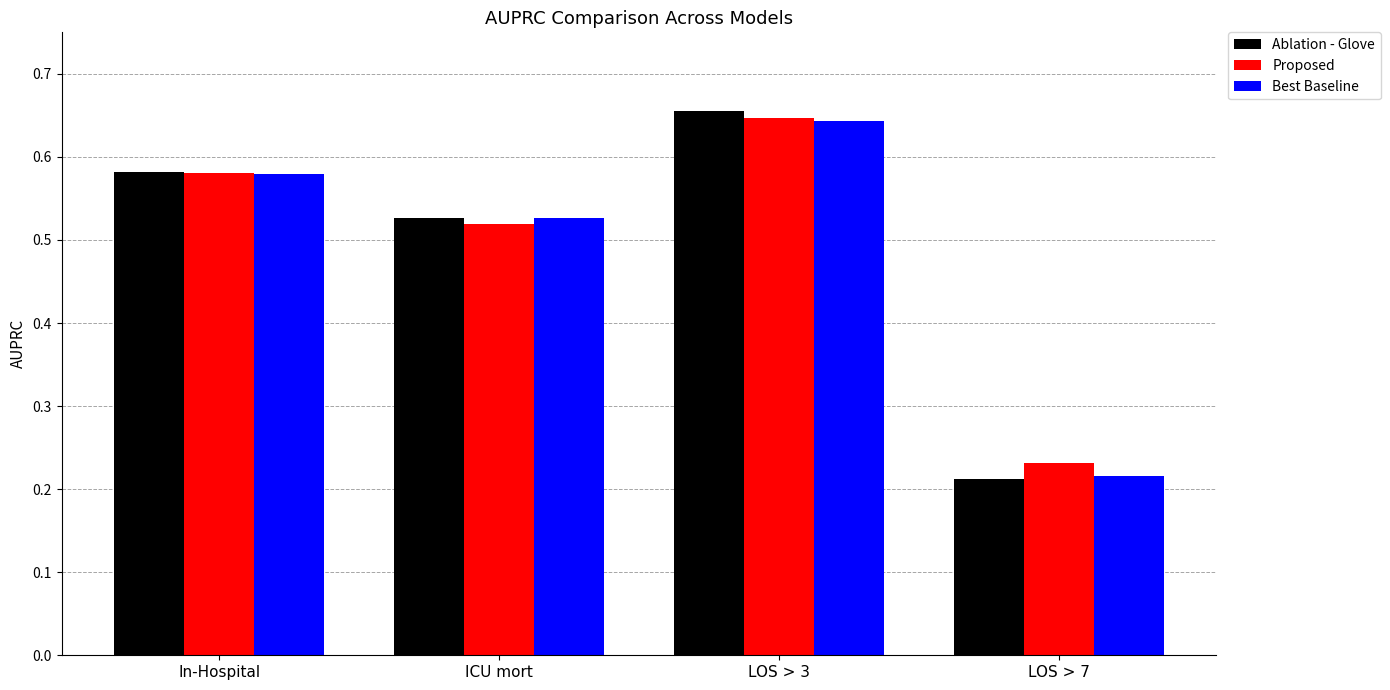

How many Ablation - Glove values are between 0 and 1?

4